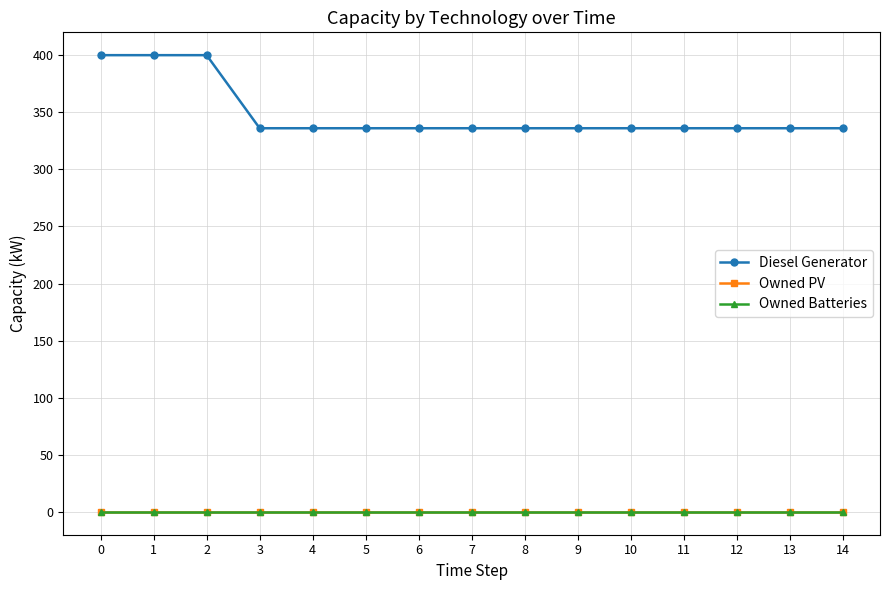

Is this an area chart (filled region under the line)?

No